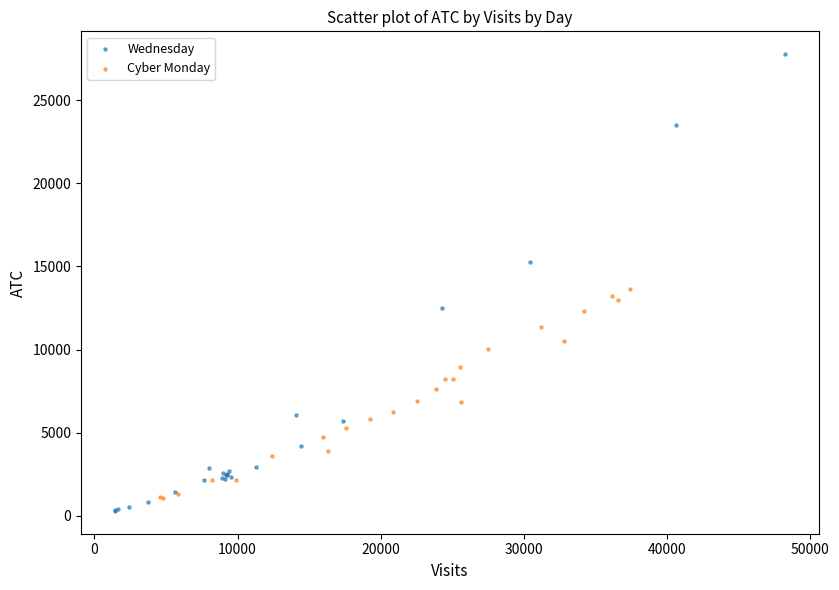

Which series reaches the minimum Y coordinate?

Wednesday